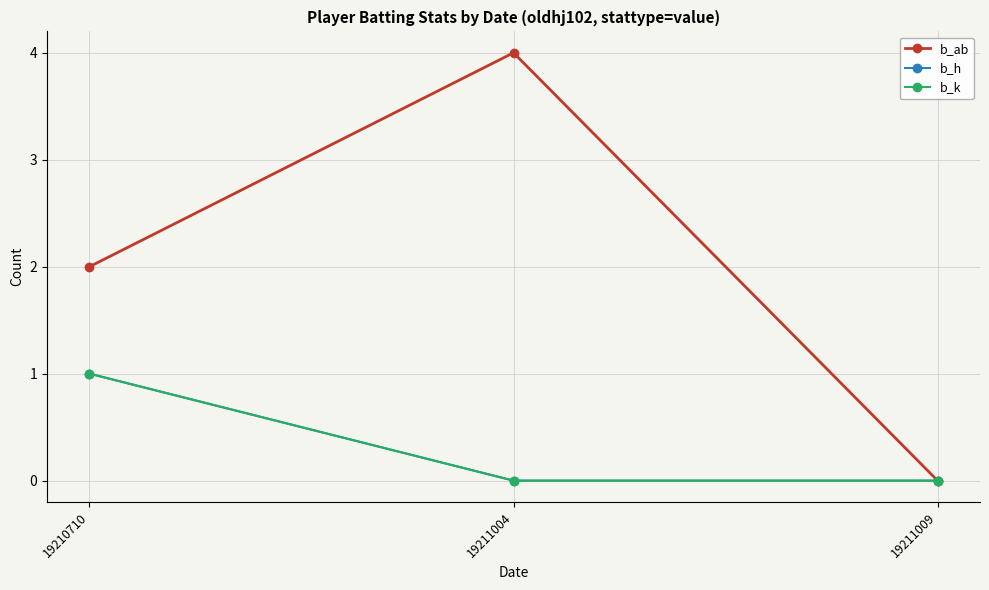

Reading left to right, list all the values displayed in this chart.

b_ab: 19210710=2	19211004=4	19211009=0
b_h: 19210710=1	19211004=0	19211009=0
b_k: 19210710=1	19211004=0	19211009=0